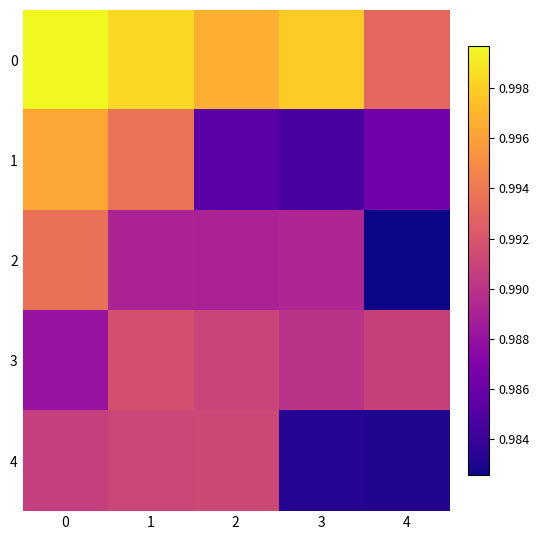

How many series are shown in this chart?

5